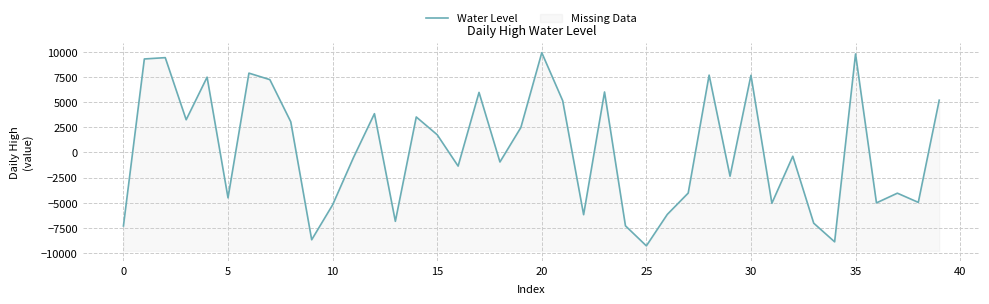

How many negative values are there?

21